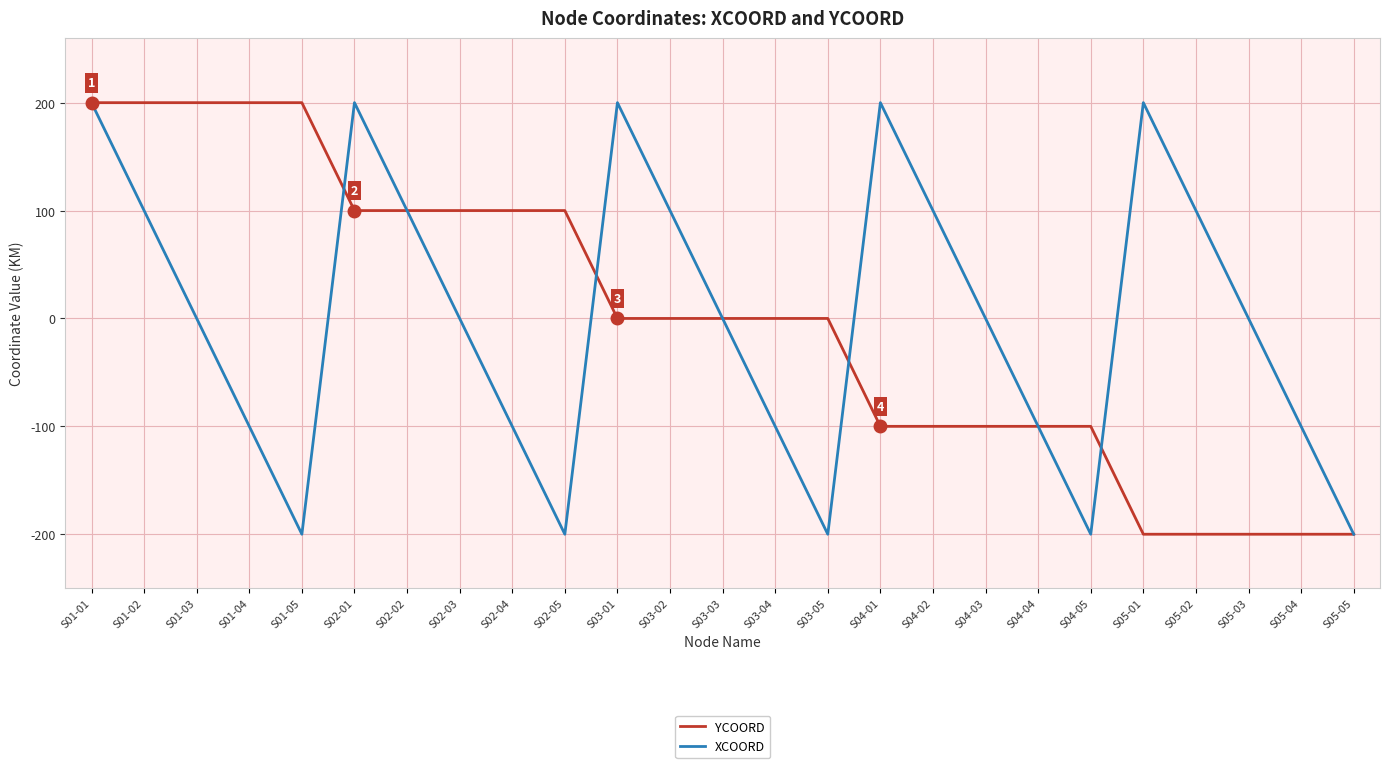

Reading left to right, extract all data points from this chart.

YCOORD: S01-01=200	S01-02=200	S01-03=200	S01-04=200	S01-05=200	S02-01=100	S02-02=100	S02-03=100	S02-04=100	S02-05=100	S03-01=0	S03-02=0	S03-03=0	S03-04=0	S03-05=0	S04-01=-100	S04-02=-100	S04-03=-100	S04-04=-100	S04-05=-100	S05-01=-200	S05-02=-200	S05-03=-200	S05-04=-200	S05-05=-200
XCOORD: S01-01=200	S01-02=100	S01-03=0	S01-04=-100	S01-05=-200	S02-01=200	S02-02=100	S02-03=0	S02-04=-100	S02-05=-200	S03-01=200	S03-02=100	S03-03=0	S03-04=-100	S03-05=-200	S04-01=200	S04-02=100	S04-03=0	S04-04=-100	S04-05=-200	S05-01=200	S05-02=100	S05-03=0	S05-04=-100	S05-05=-200